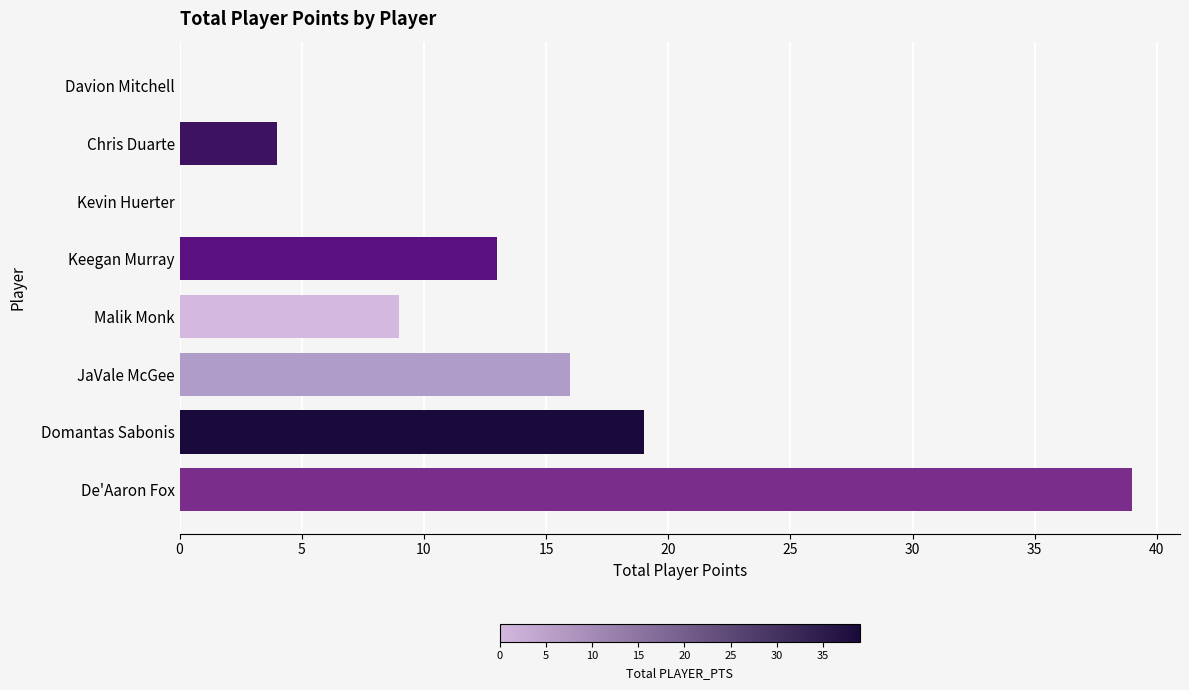

Count the number of categories in the chart.

8